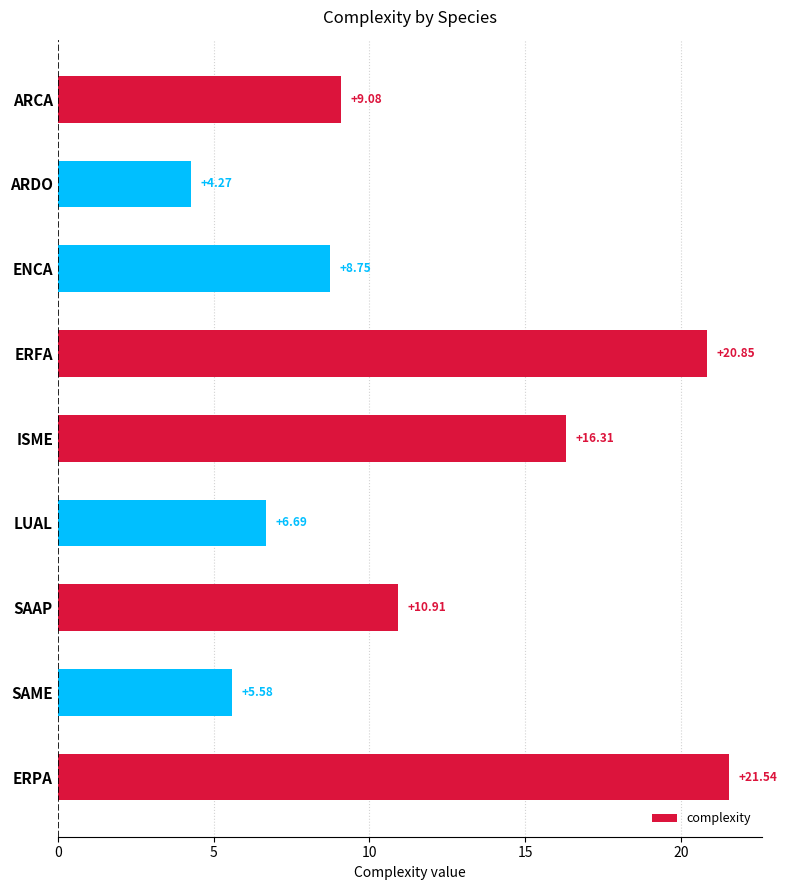

Rank the categories by value from lowest to highest.

ARDO, SAME, LUAL, ENCA, ARCA, SAAP, ISME, ERFA, ERPA